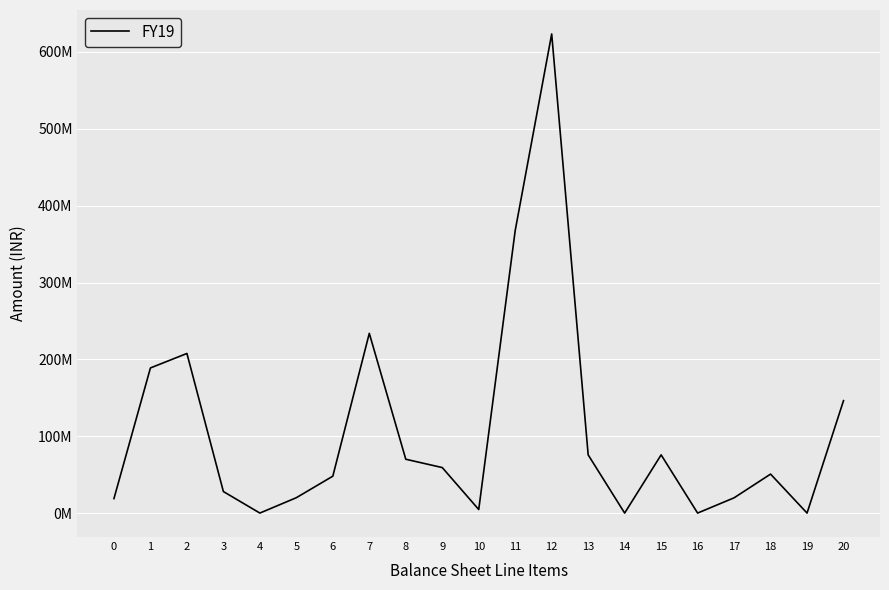

Which label corresponds to the smallest value in the chart?

4